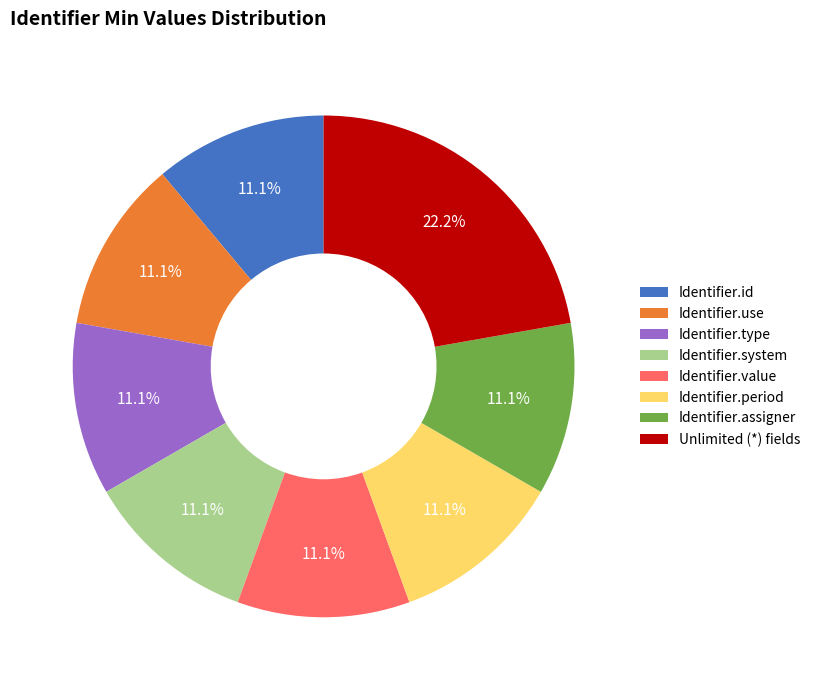

What is the ratio of the value at Identifier.id to the value at Identifier.type?

1.0